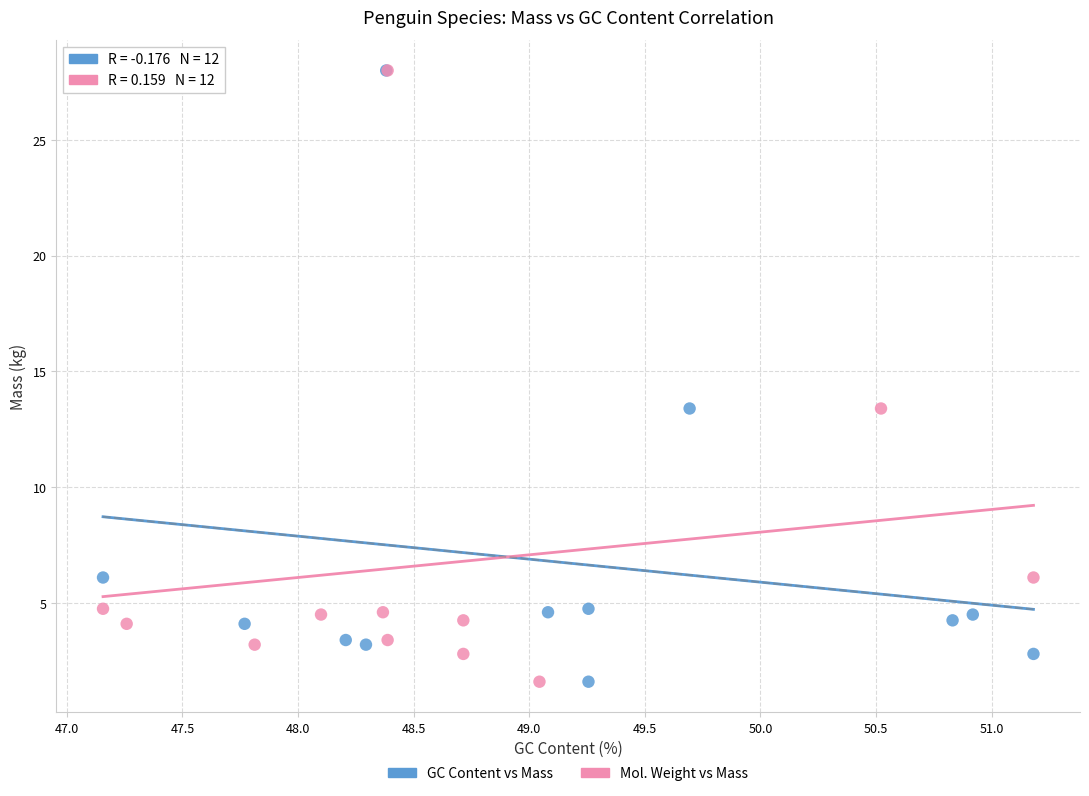

What are all the series names shown in the legend?

GC Content vs Mass, Mol. Weight vs Mass